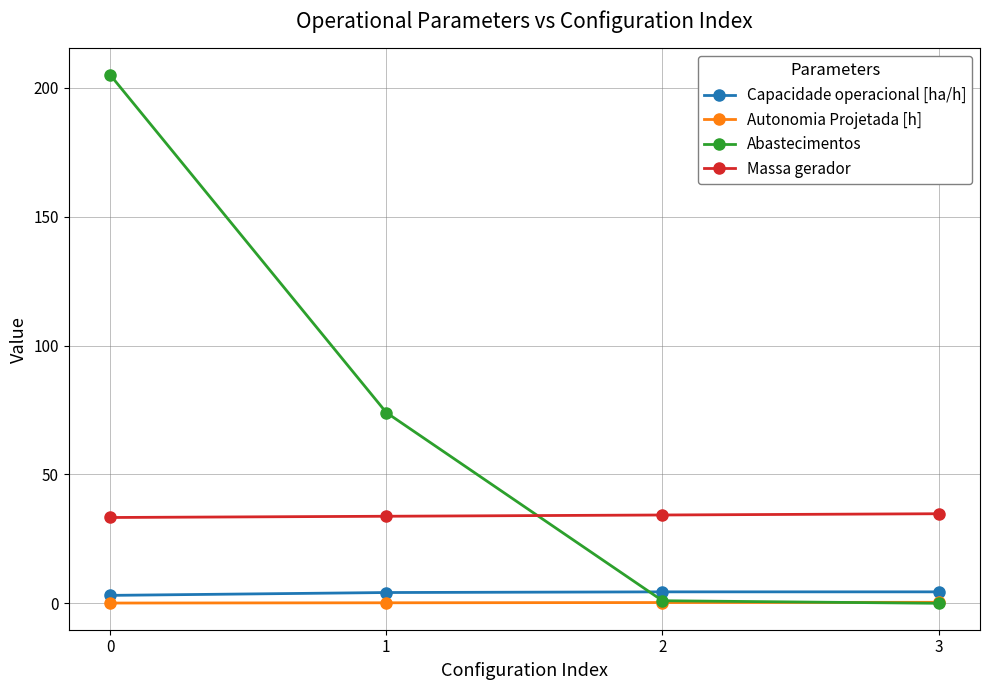

Which series has the widest spread of values?

Abastecimentos